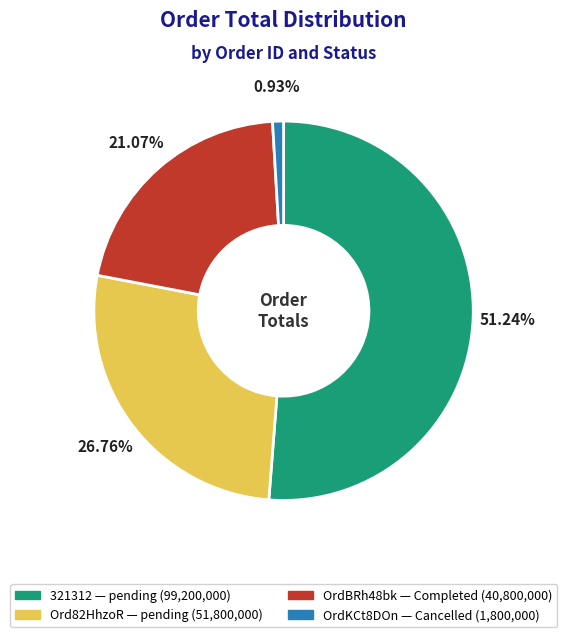

Which category has the biggest portion of the pie?

321312